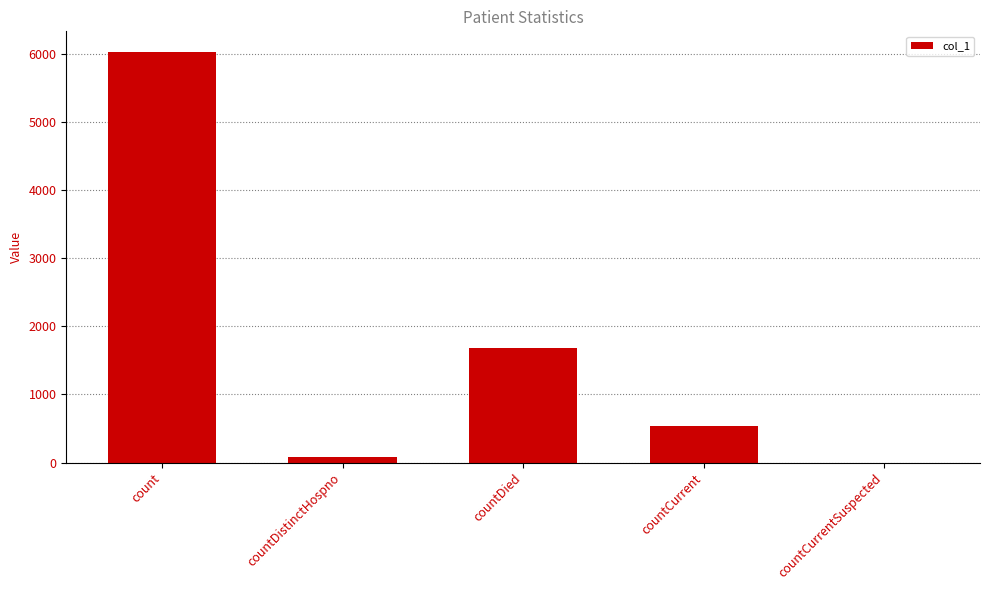

The value at count is 6024. True or false?

True